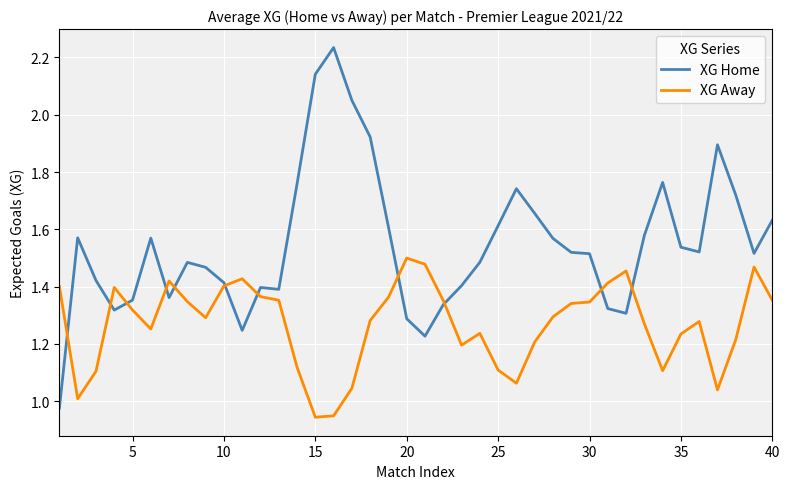

Rank the series by their maximum value, from highest to lowest.

XG Home, XG Away